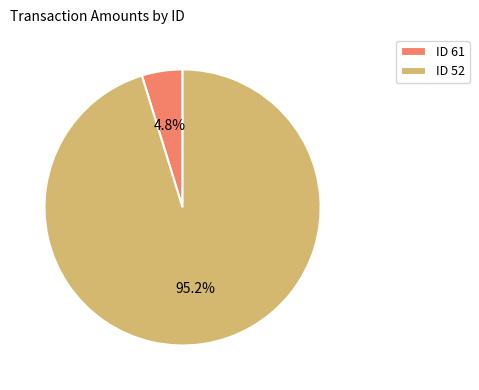

What is the total percentage of ID 61 and ID 52?

100.0%